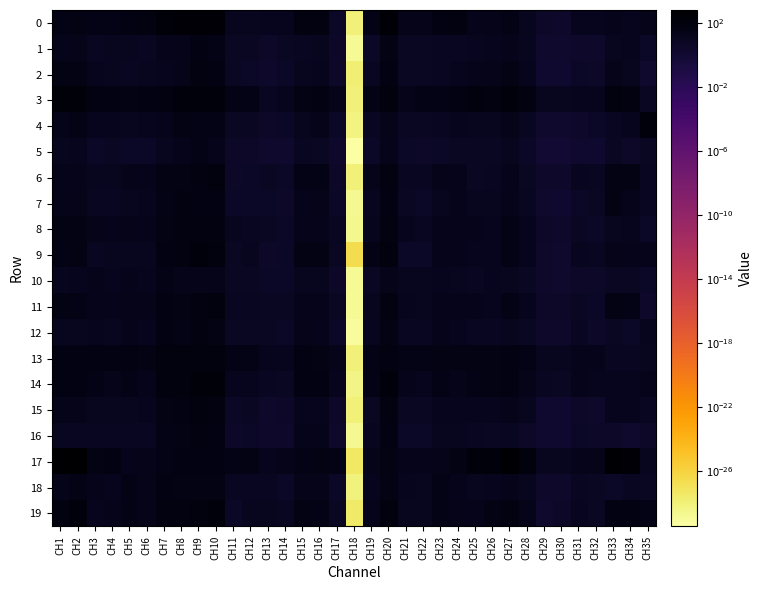

What is the difference between the highest and lowest values at CH4?

57.9